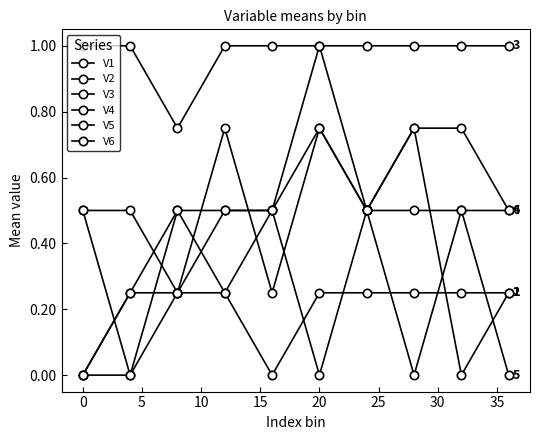

How many V2 values are between 0 and 1?

10